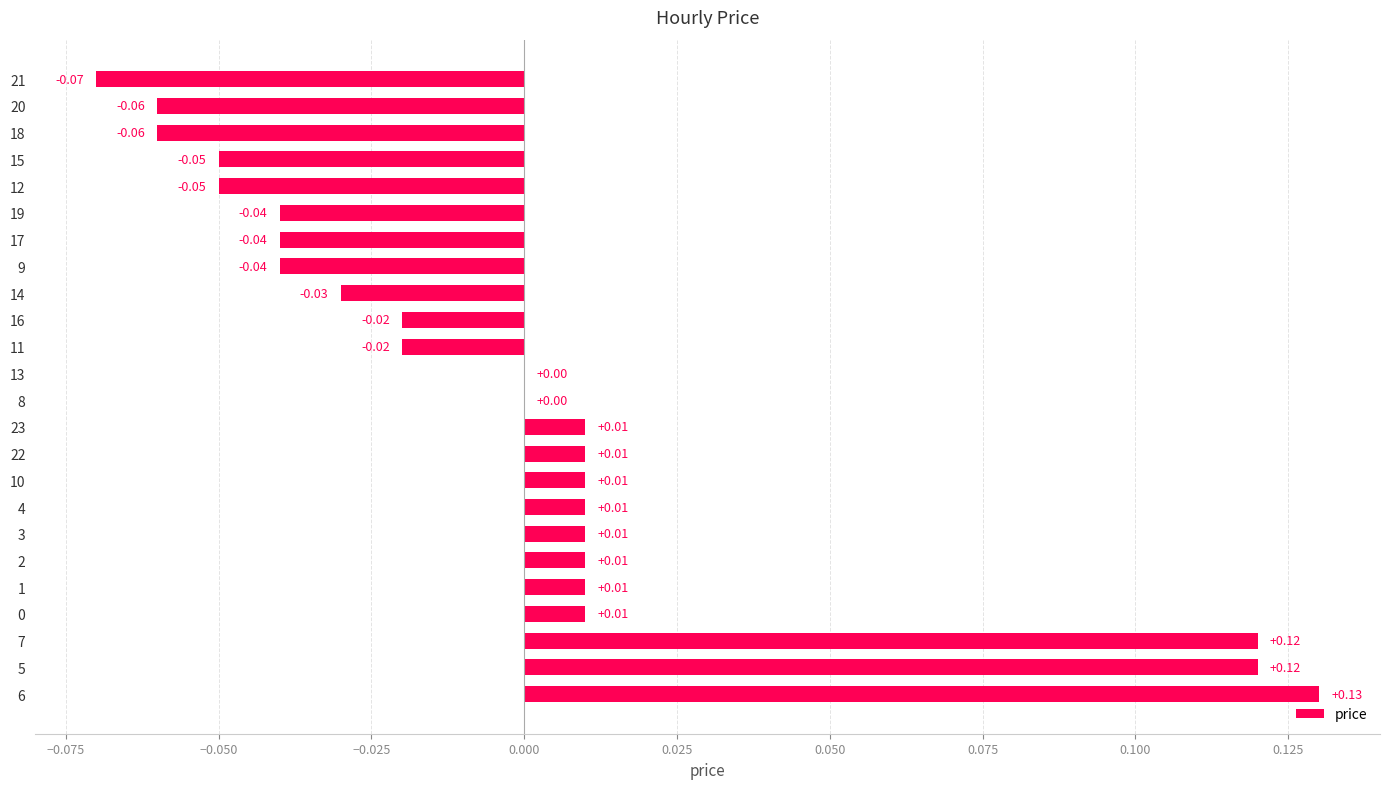

Between 12 and 21, which is larger?

12